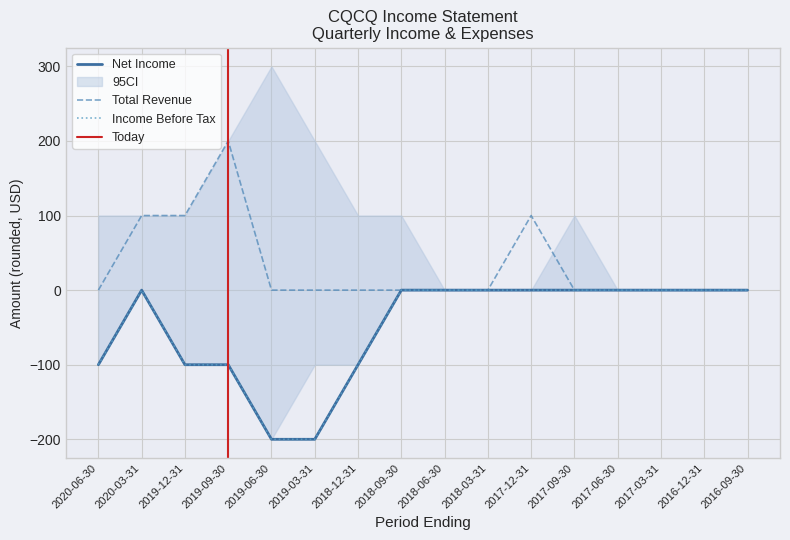

Which has a higher value, 2020-03-31 or 2019-06-30?

2020-03-31